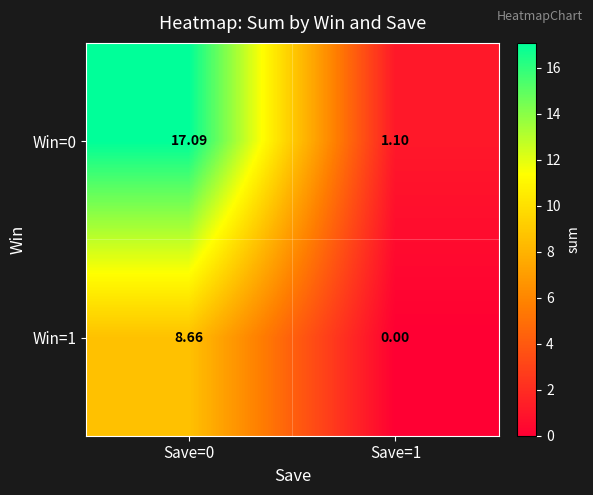

Is the value of Win=0 at Save=0 greater than the value of Win=1 at Save=0?

Yes